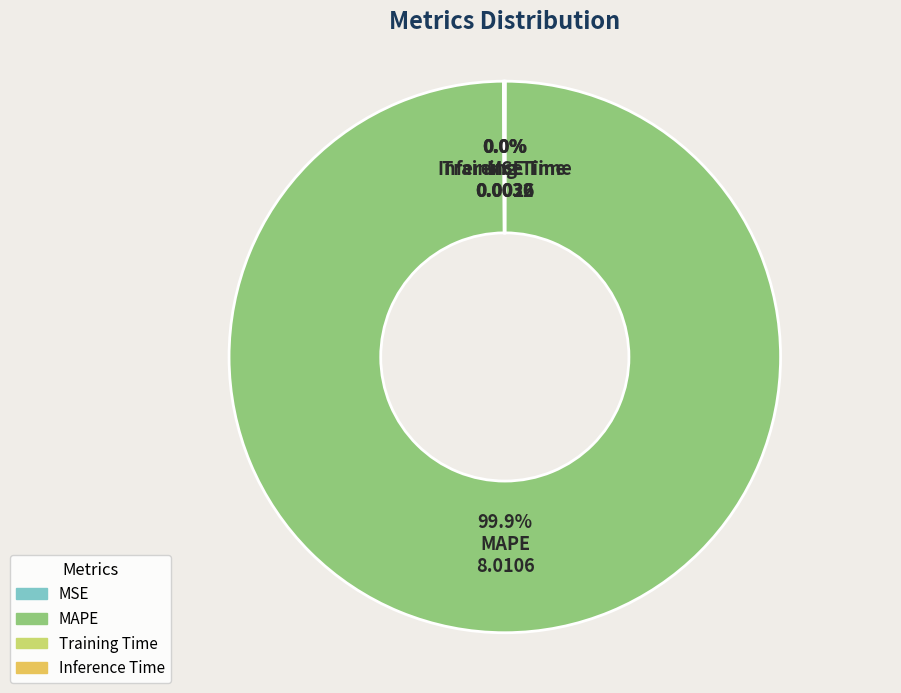

Which slice is the largest?

MAPE